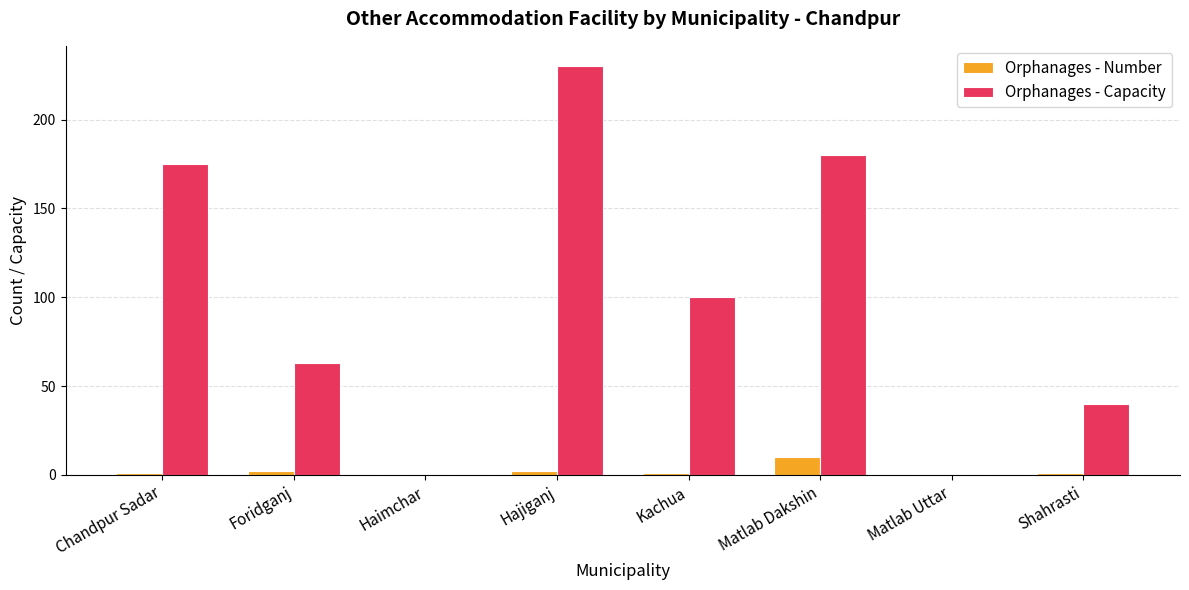

What is the total value across all series at Shahrasti?

41